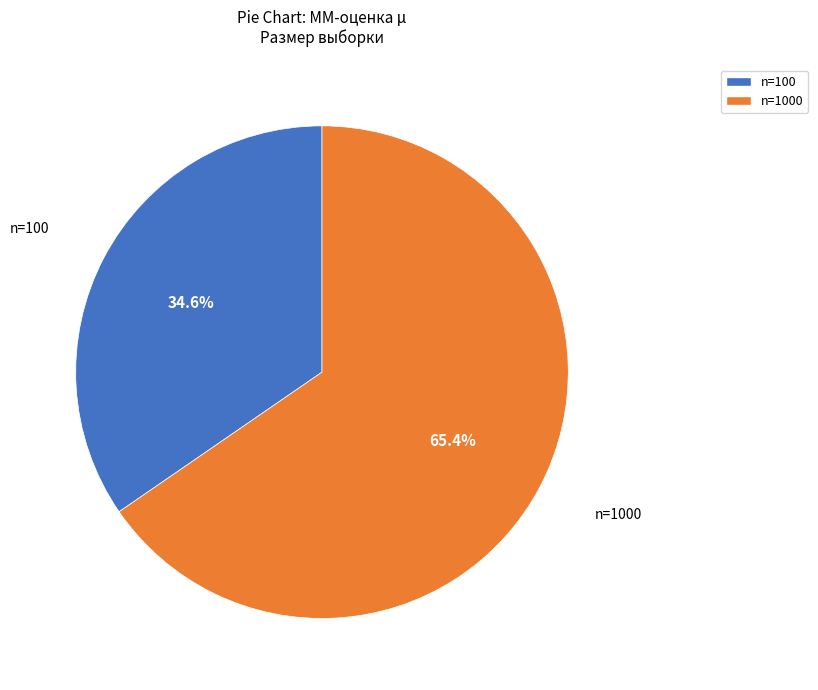

Is there a majority slice in this chart?

Yes